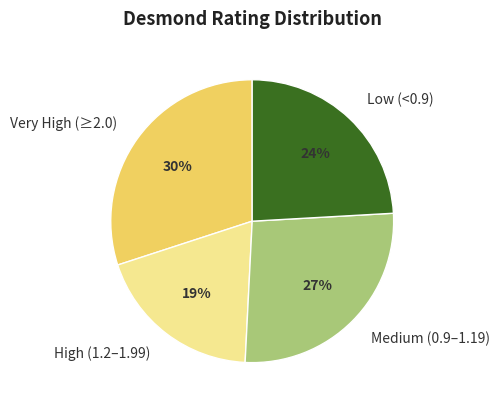

What percentage is the Medium (0.9–1.19) slice, to the nearest percent?

27%